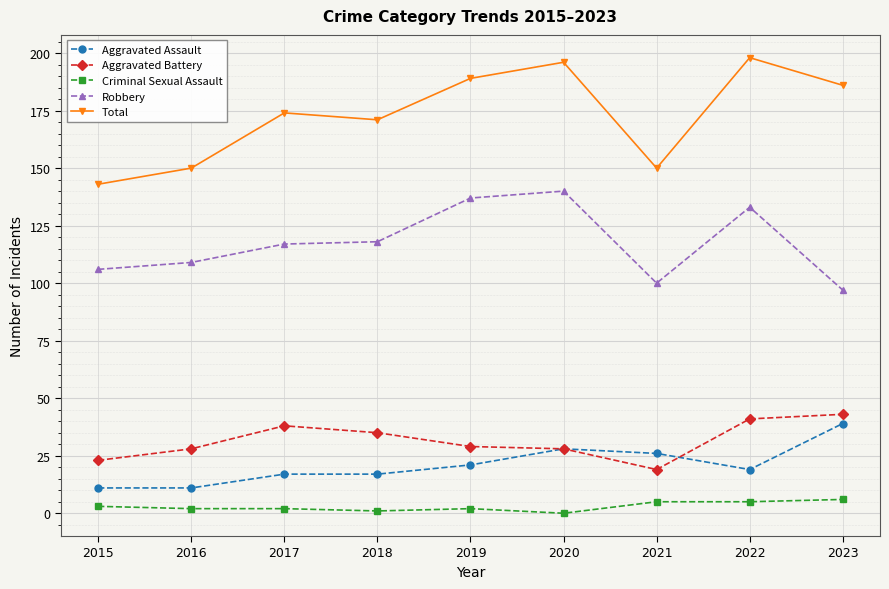

Which series has the widest spread of values?

Total